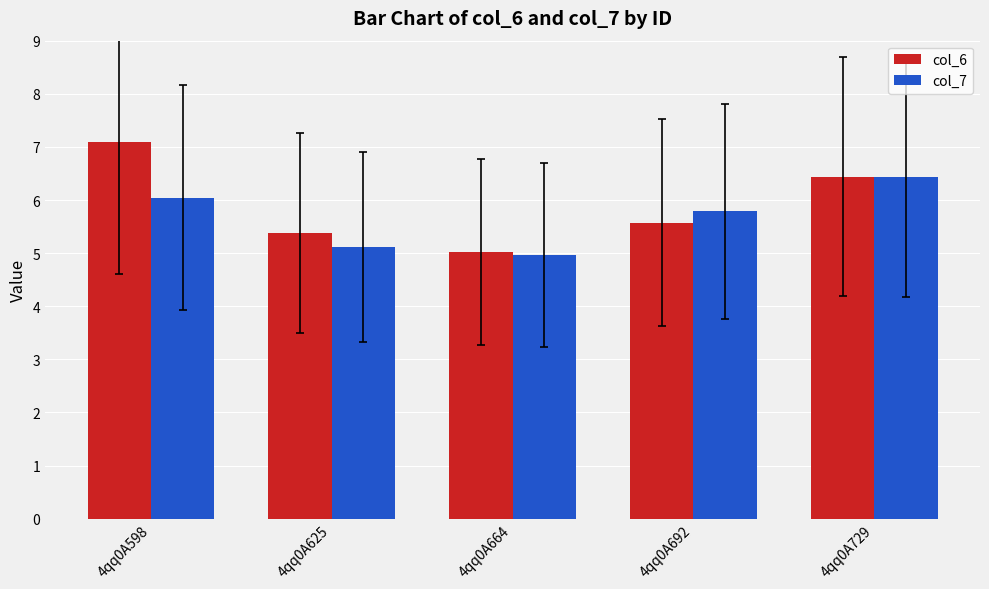

At which label does col_6 reach its minimum?

4qq0A664